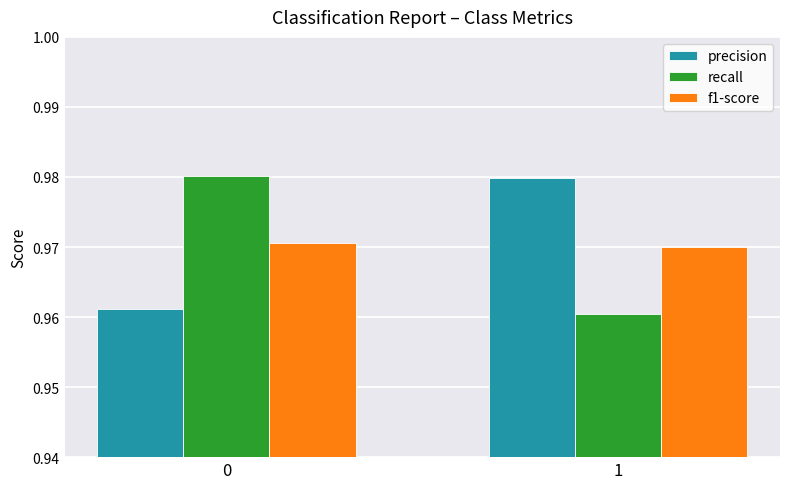

At which label is f1-score closest to 0?

1